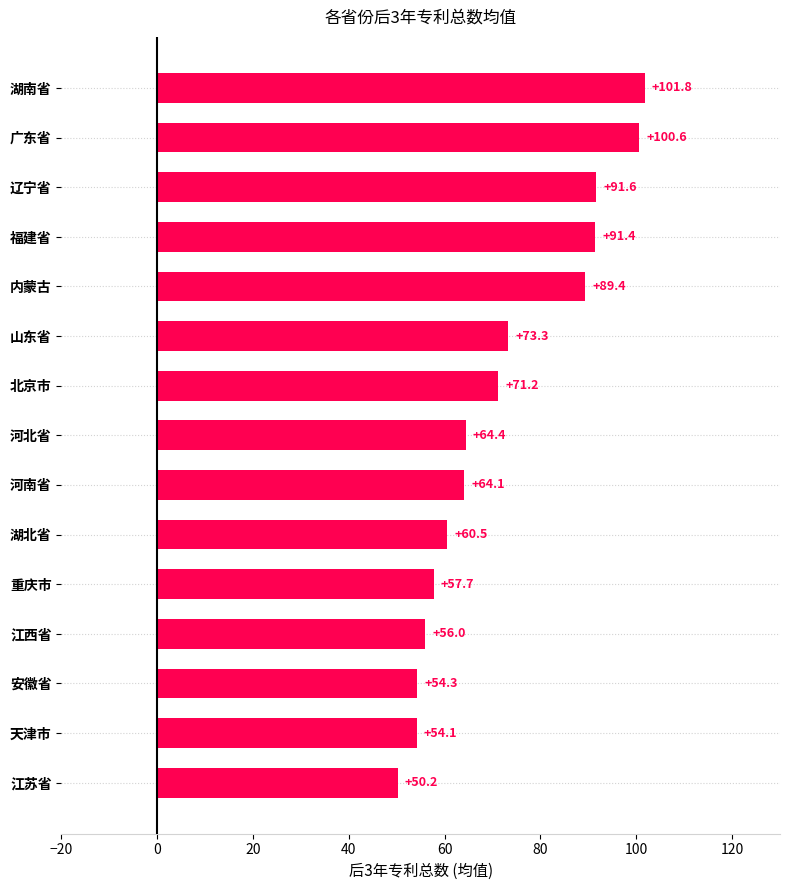

What is the change in value from 天津市 to 福建省?

+37.3